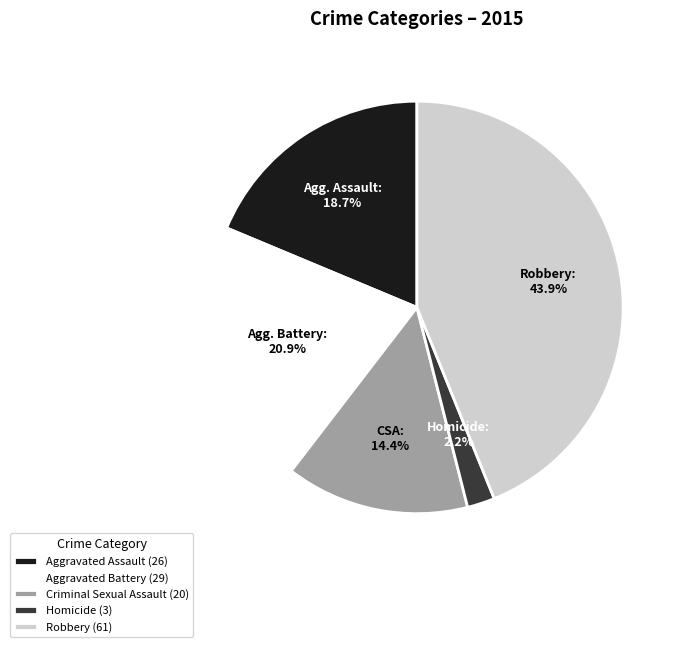

What portion of the pie excludes Robbery?

56.1%